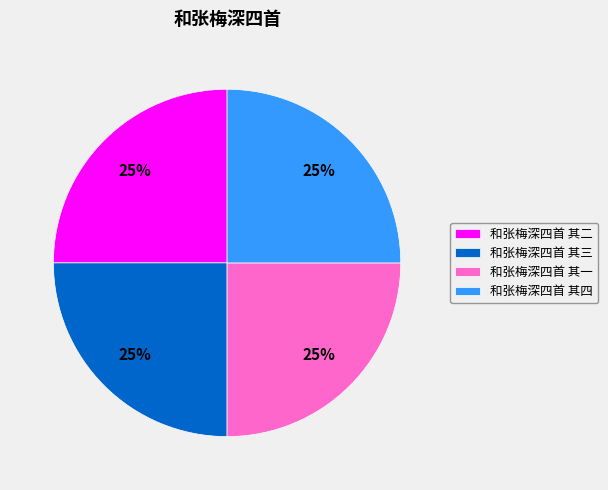

How many segments does this pie chart have?

4